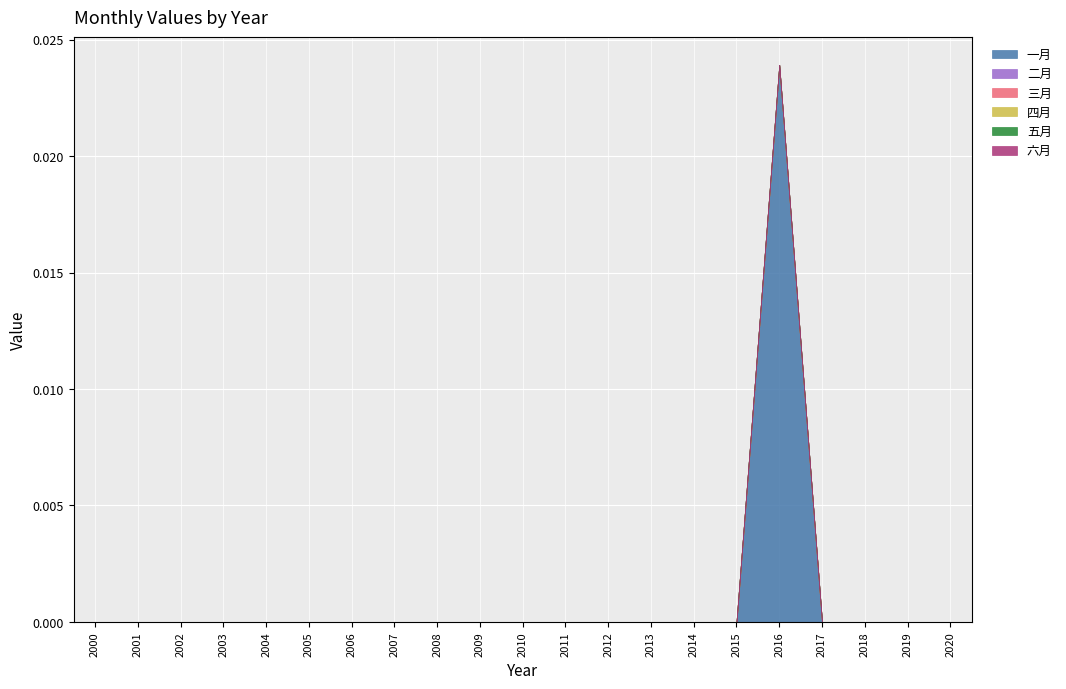

Which label corresponds to the smallest value in the chart?

2000